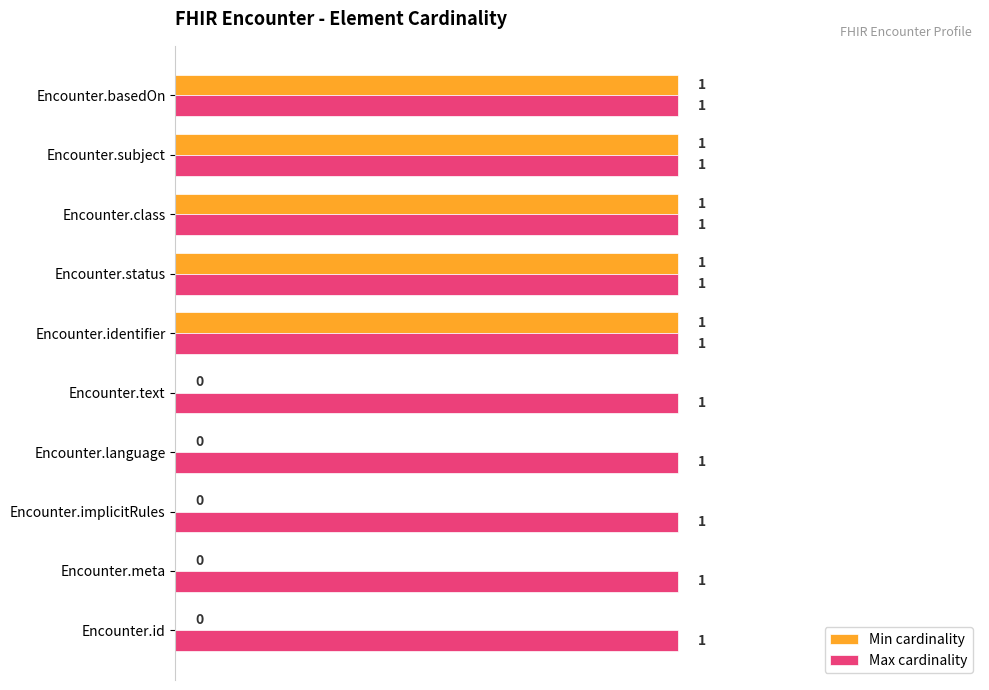

How many Min cardinality values are between 0 and 1?

10